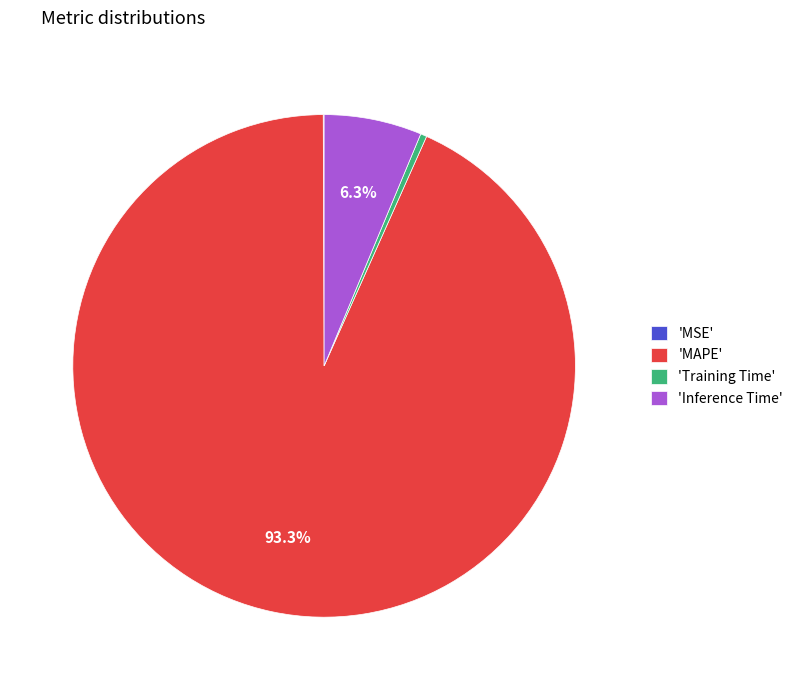

Is the sum of 'MAPE' and 'Inference Time' greater than half?

Yes